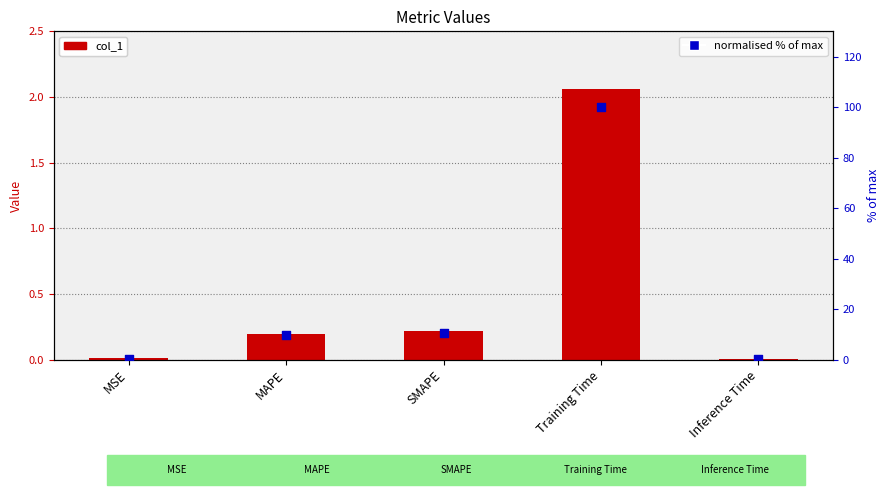

Which series has the widest spread of Y values?

normalised % of max